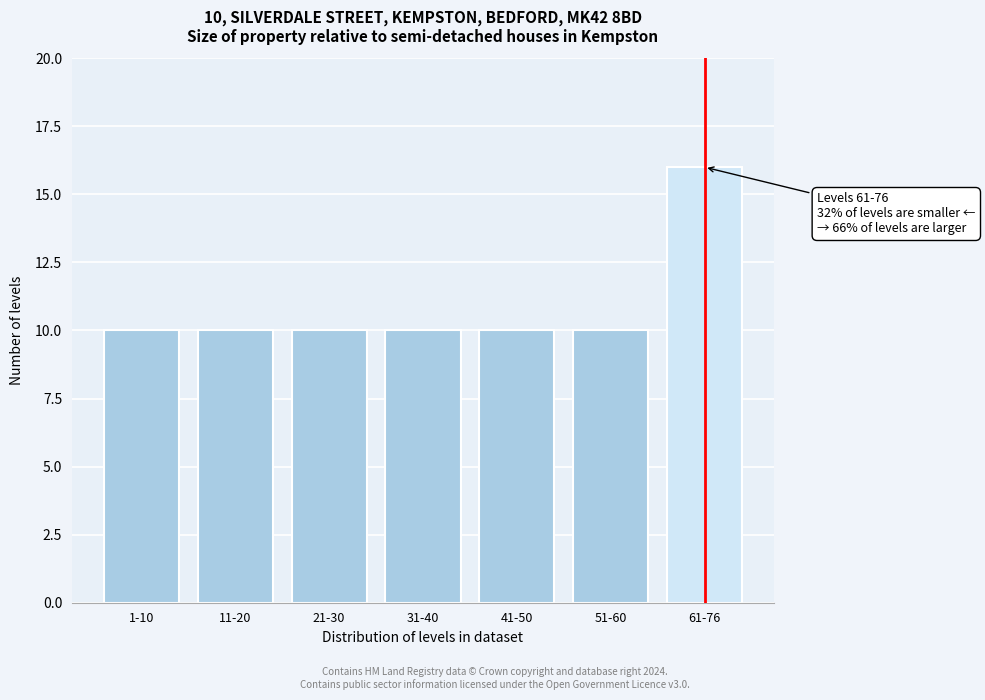

Reading left to right, list all the values displayed in this chart.

10	10	10	10	10	10	16